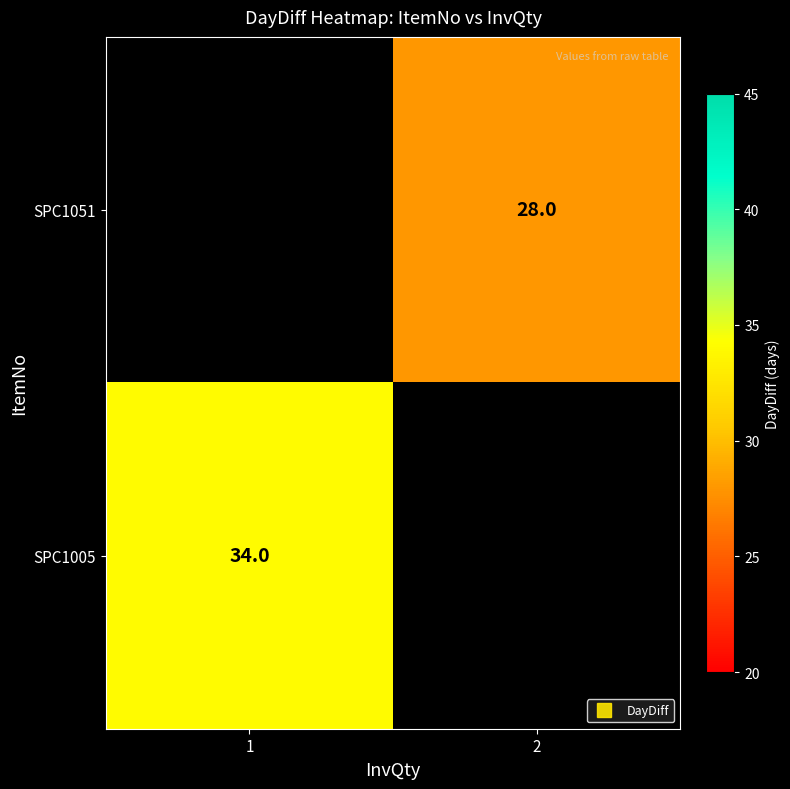

Is it true that SPC1051 equals 46.6 at 2?

False